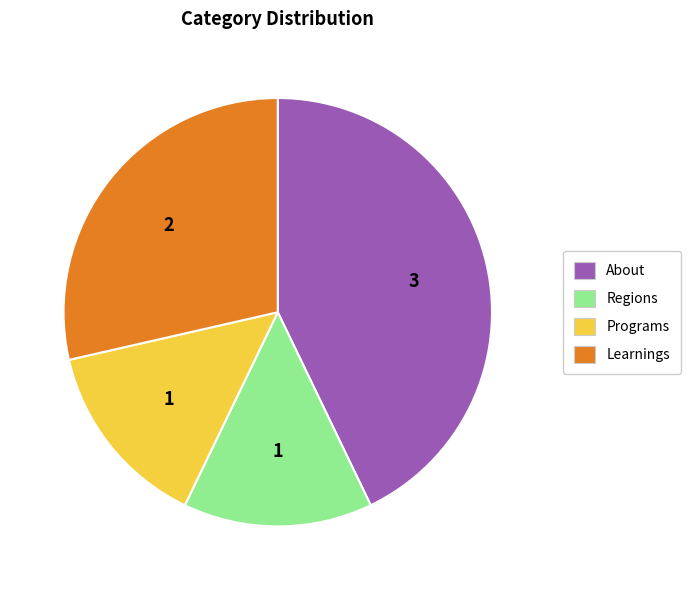

Is it true that About is 43% of the pie?

True